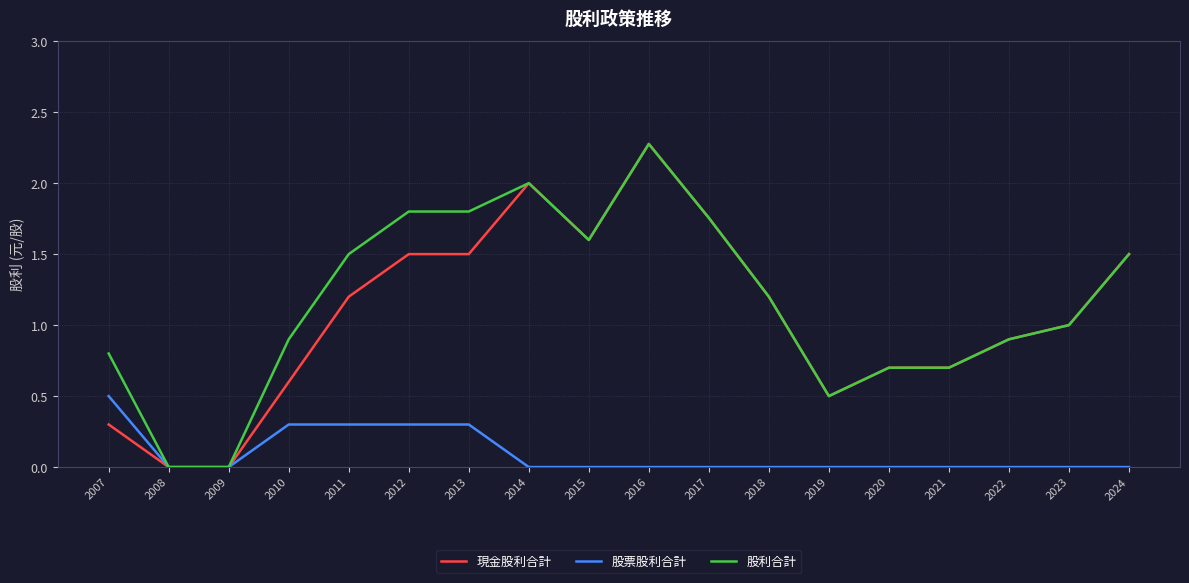

The value of 股票股利合計 at 2008 is -0.3. True or false?

False